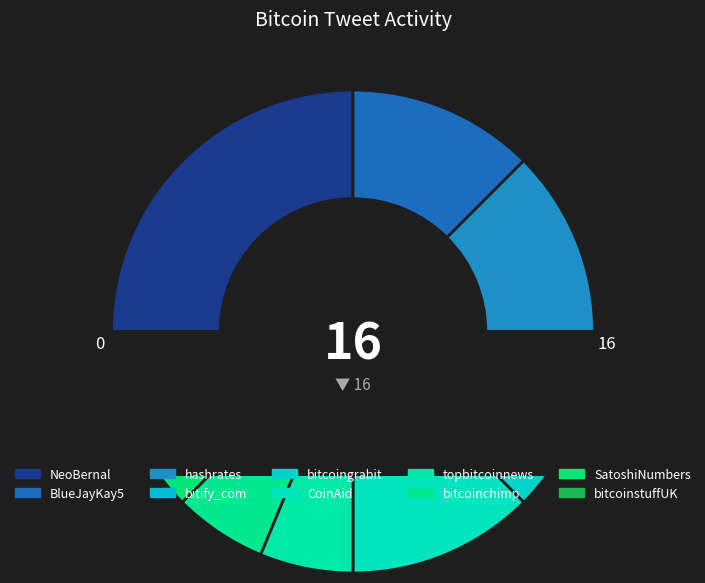

What percentage is NOT represented by bitcoingrabit?

100.0%